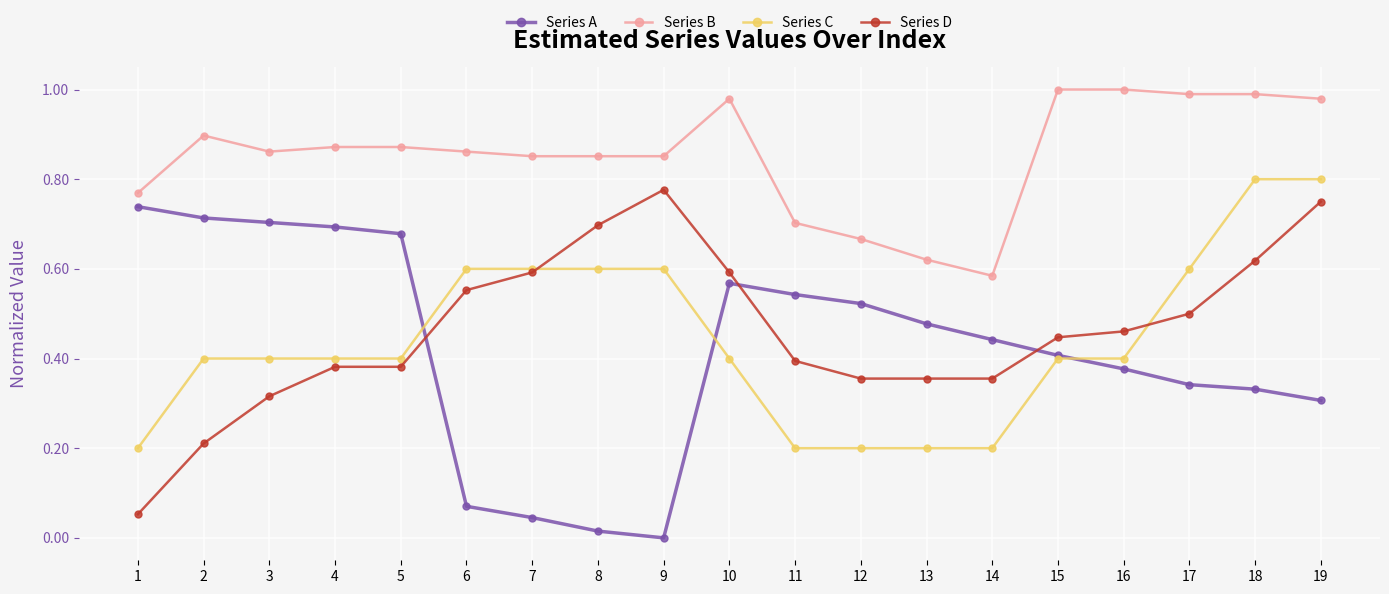

What is the value of the Series C point at the 11th from the left?

0.2